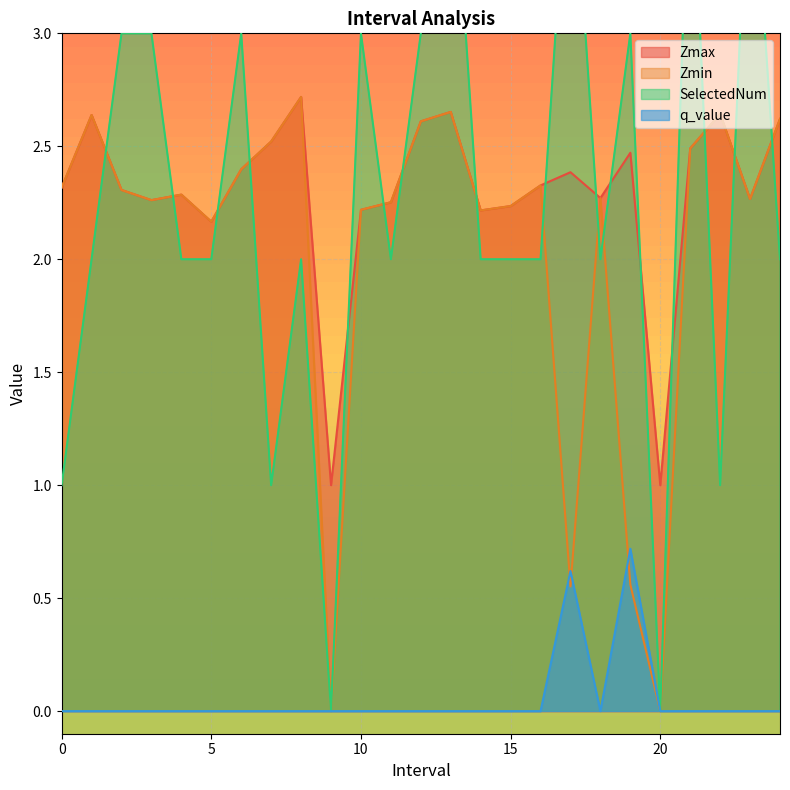

True or false: Zmin has a value of 1.2 at 18.0.

False